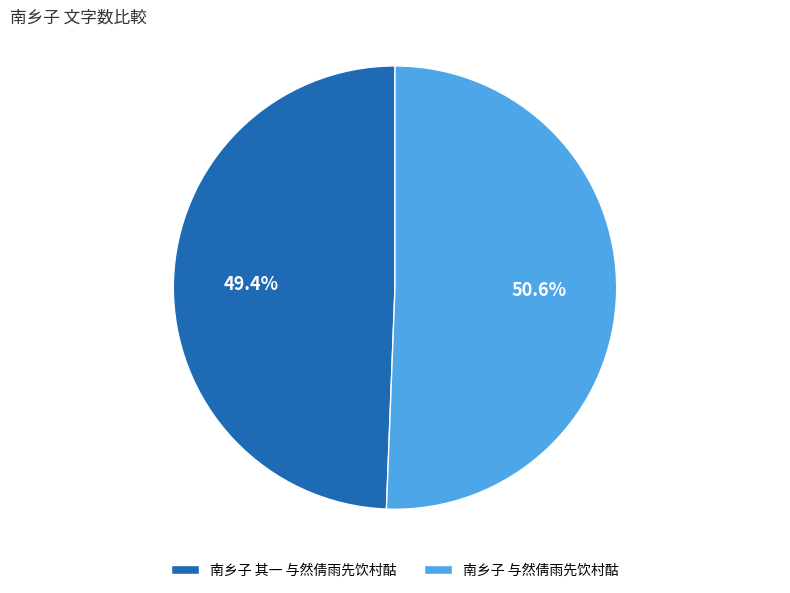

How much of the chart is everything except 南乡子 其一 与然倩雨先饮村酤?

50.6%